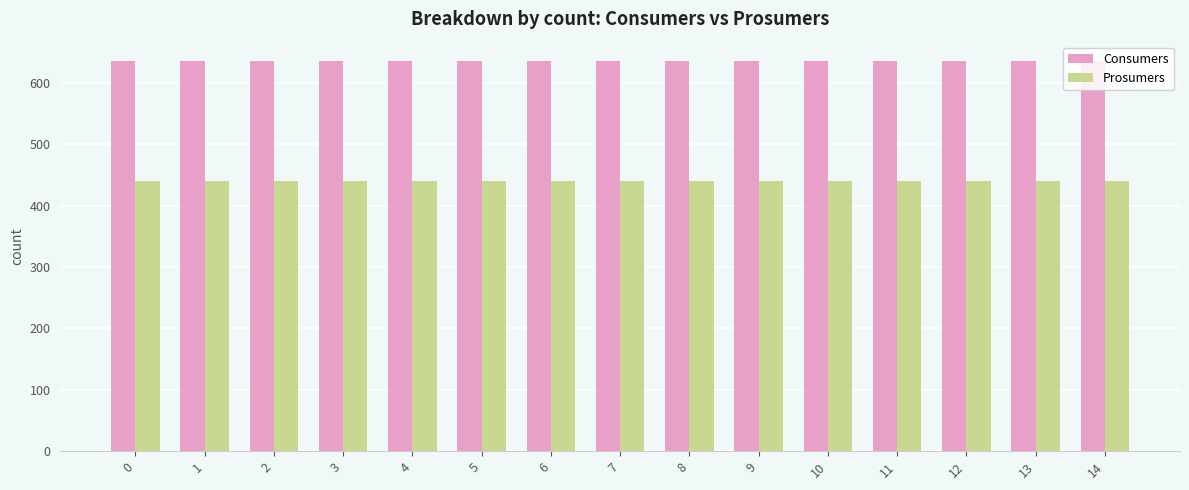

Which series has the largest total across all categories?

Consumers